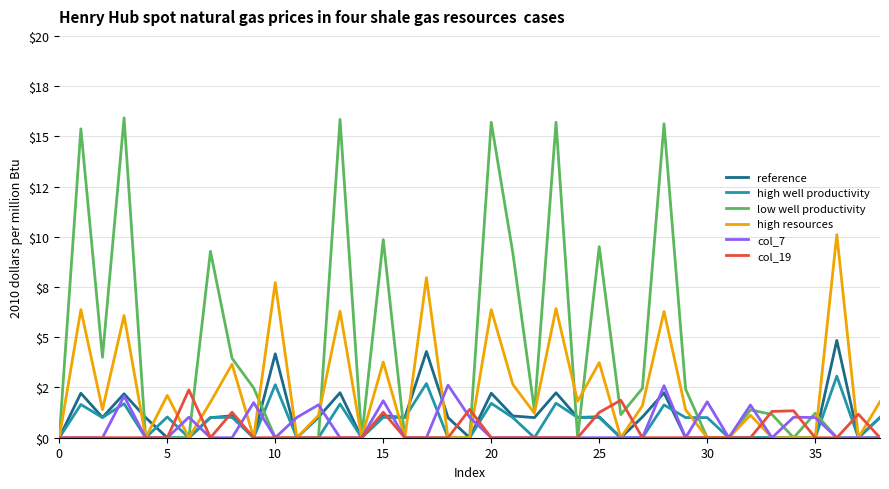

True or false: col_19 and low well productivity intersect in this chart.

True